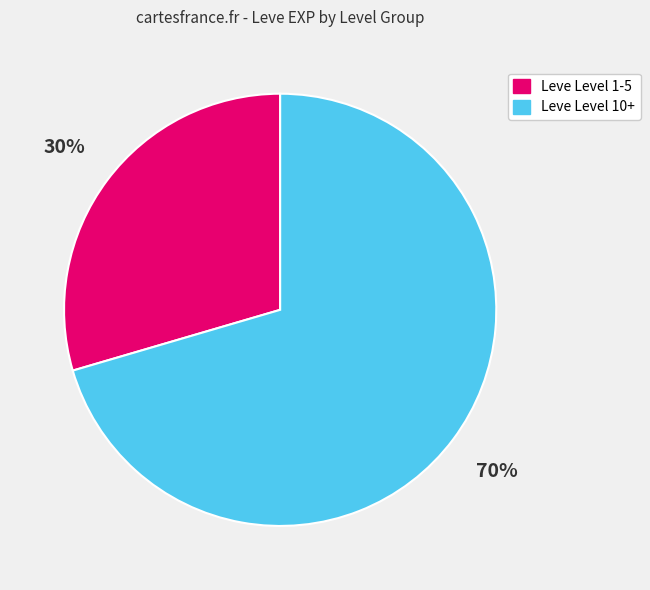

To the nearest percent, what is the average slice percentage?

50%